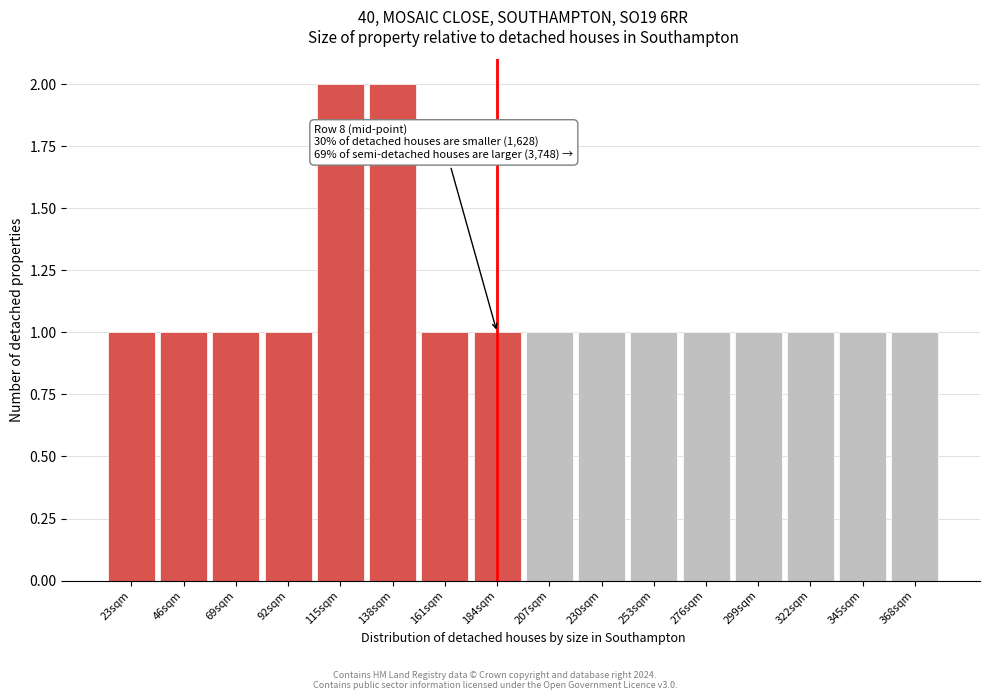

Reading left to right, list all the values displayed in this chart.

23sqm=1	46sqm=1	69sqm=1	92sqm=1	115sqm=2	138sqm=2	161sqm=1	184sqm=1	207sqm=1	230sqm=1	253sqm=1	276sqm=1	299sqm=1	322sqm=1	345sqm=1	368sqm=1